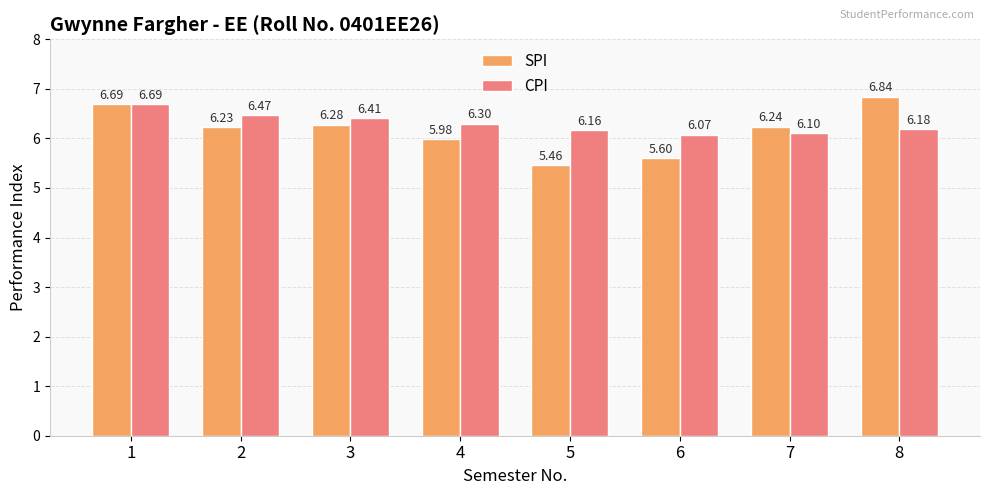

Rank the series by their average value, from lowest to highest.

SPI, CPI